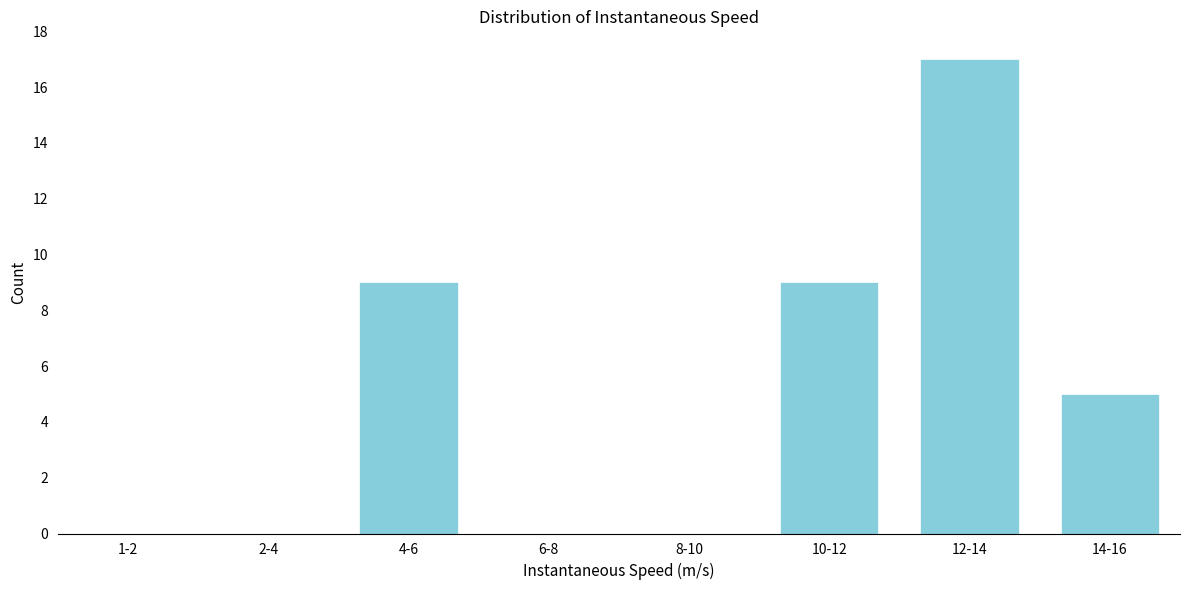

Reading right to left, what are all the values shown in this chart?

14-16=5	12-14=17	10-12=9	8-10=0	6-8=0	4-6=9	2-4=0	1-2=0